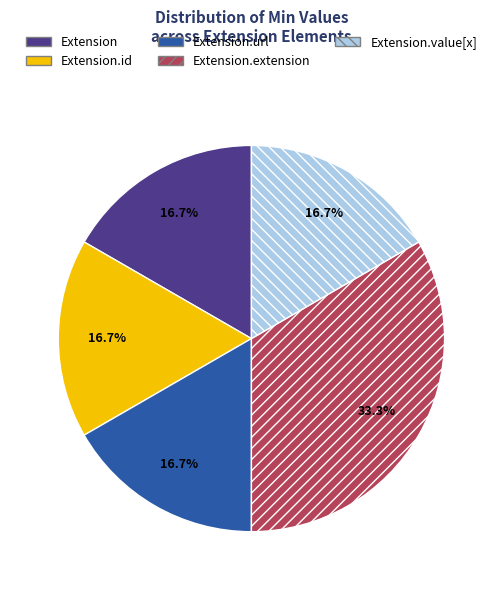

Does Extension.id represent more than half of the total?

No